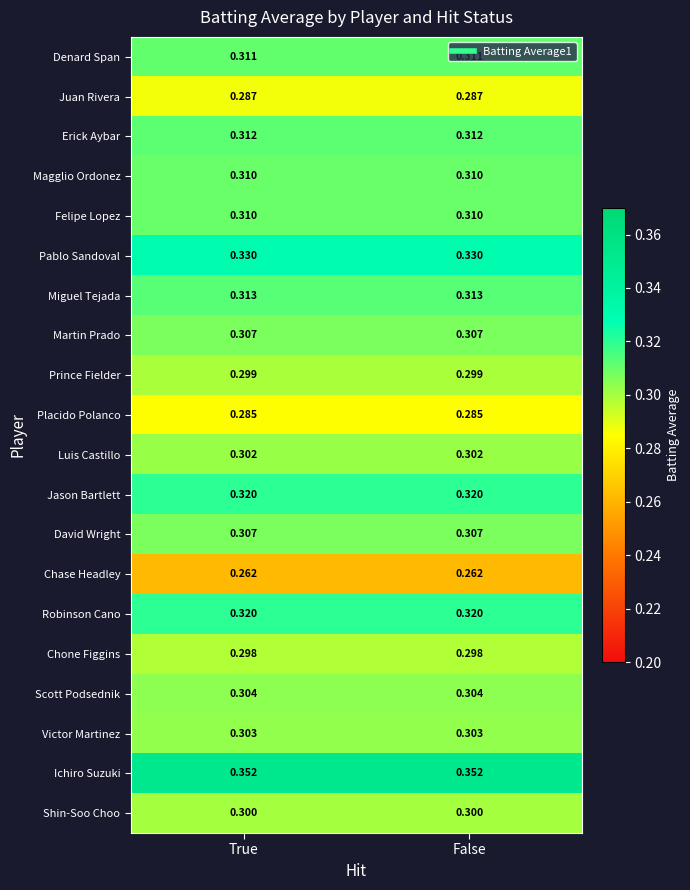

Is the value of Prince Fielder at True greater than the value of Juan Rivera at False?

Yes